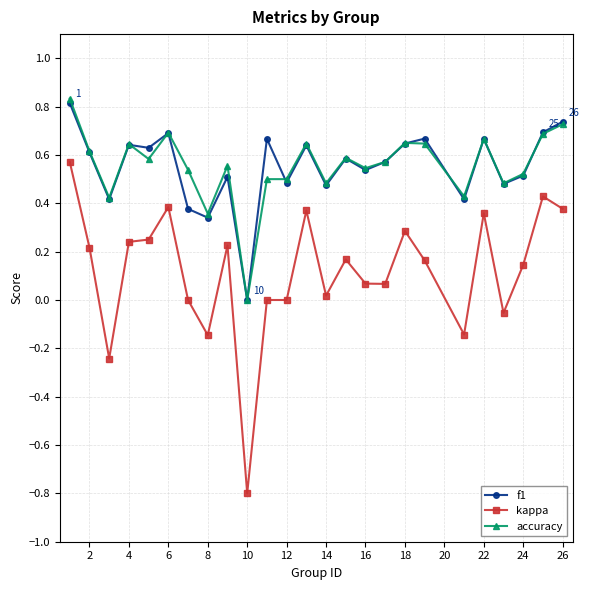

True or false: kappa and f1 cross at least once.

False